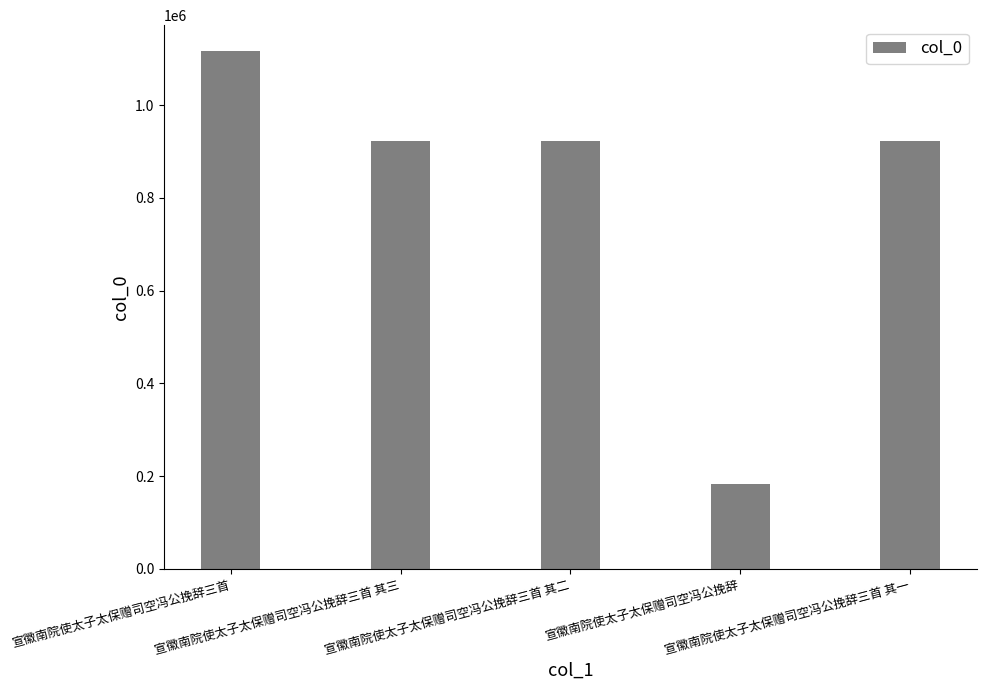

What is the ratio of the value at 宣徽南院使太子太保赠司空冯公挽辞三首 其三 to the value at 宣徽南院使太子太保赠司空冯公挽辞三首 其一?

1.0